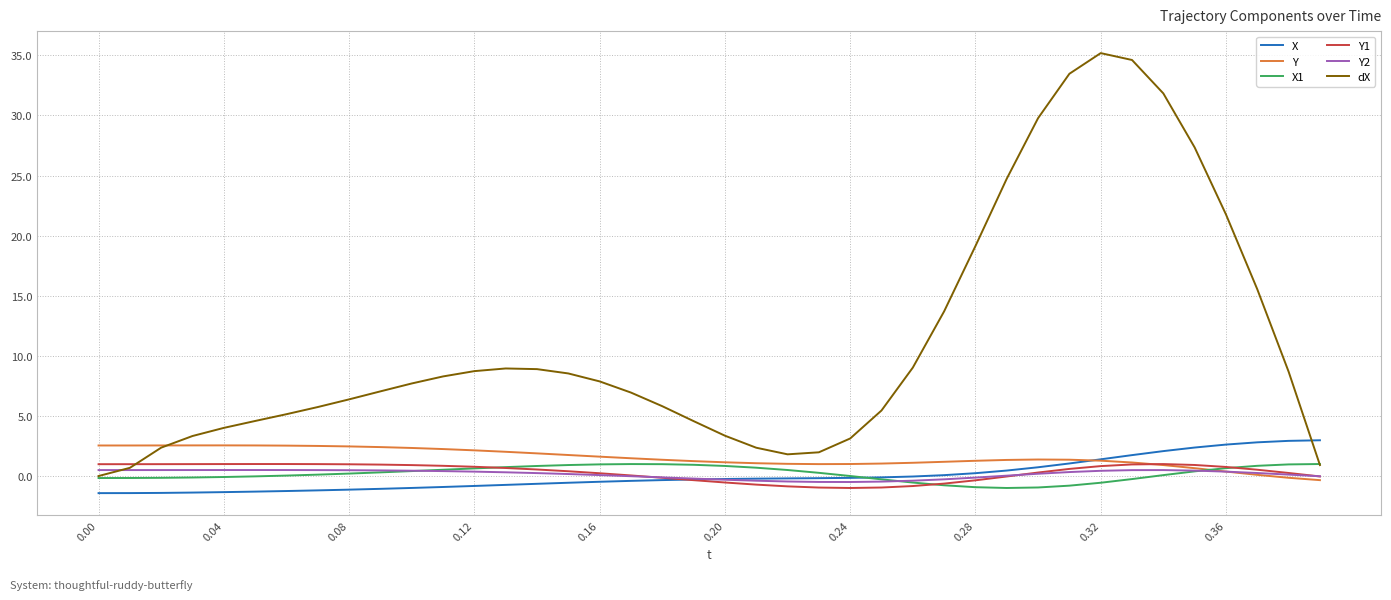

True or false: dX and X cross at least once.

True